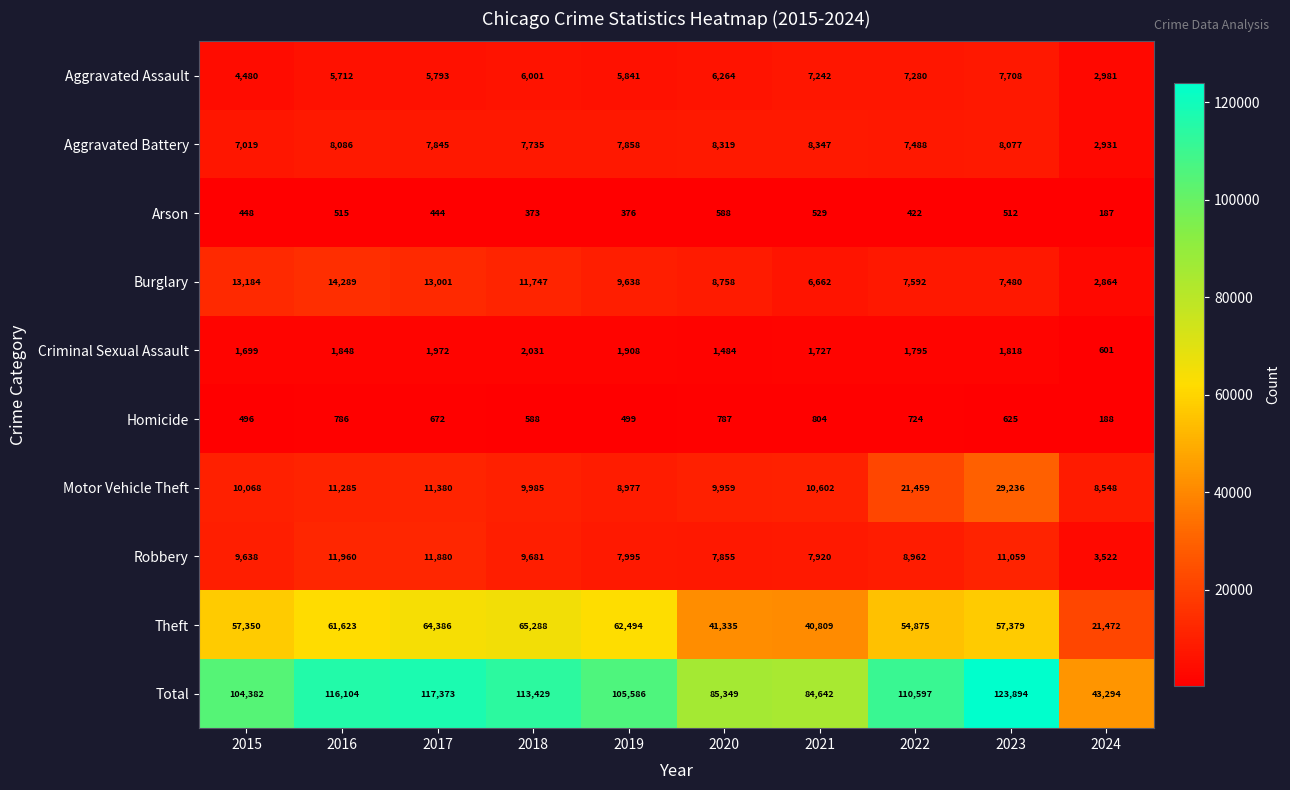

Rank the series by their maximum value, from highest to lowest.

Total, Theft, Motor Vehicle Theft, Burglary, Robbery, Aggravated Battery, Aggravated Assault, Criminal Sexual Assault, Homicide, Arson